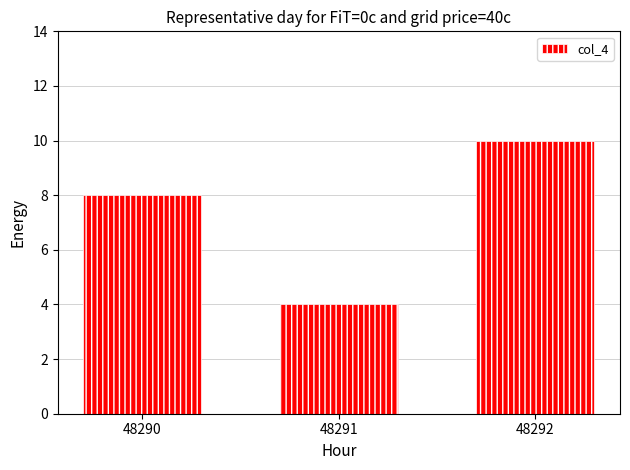

How many values are below 8?

1